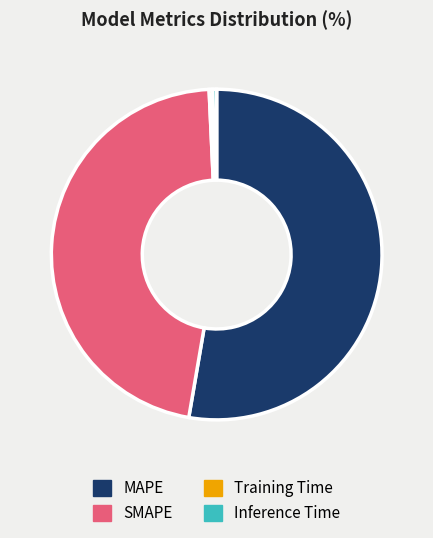

What is the largest slice in the pie chart?

MAPE